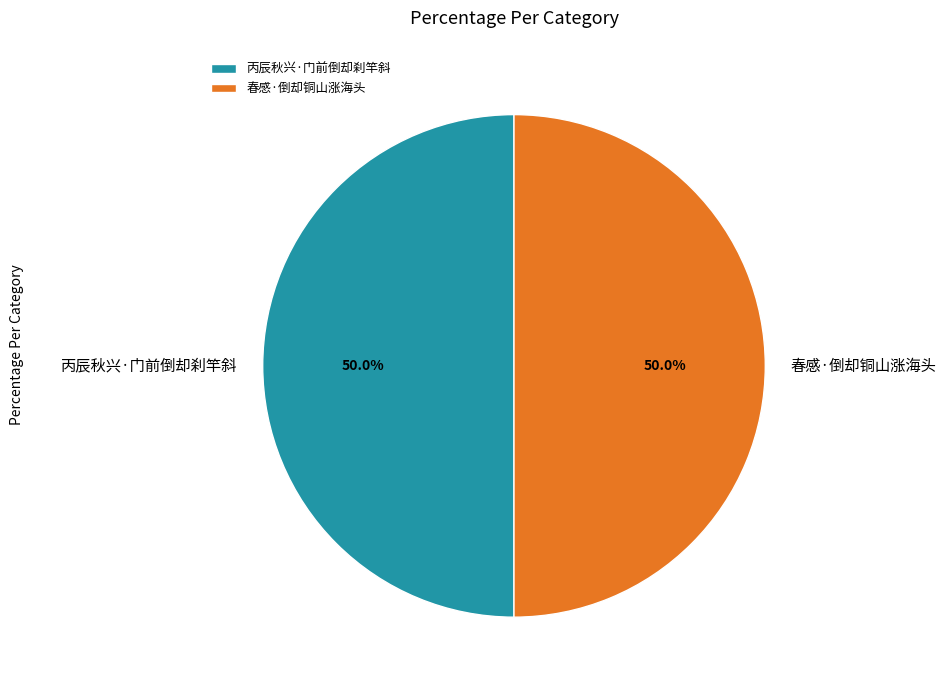

To the nearest percent, what is the combined percentage of 春感·倒却铜山涨海头 and 丙辰秋兴·门前倒却刹竿斜?

100%